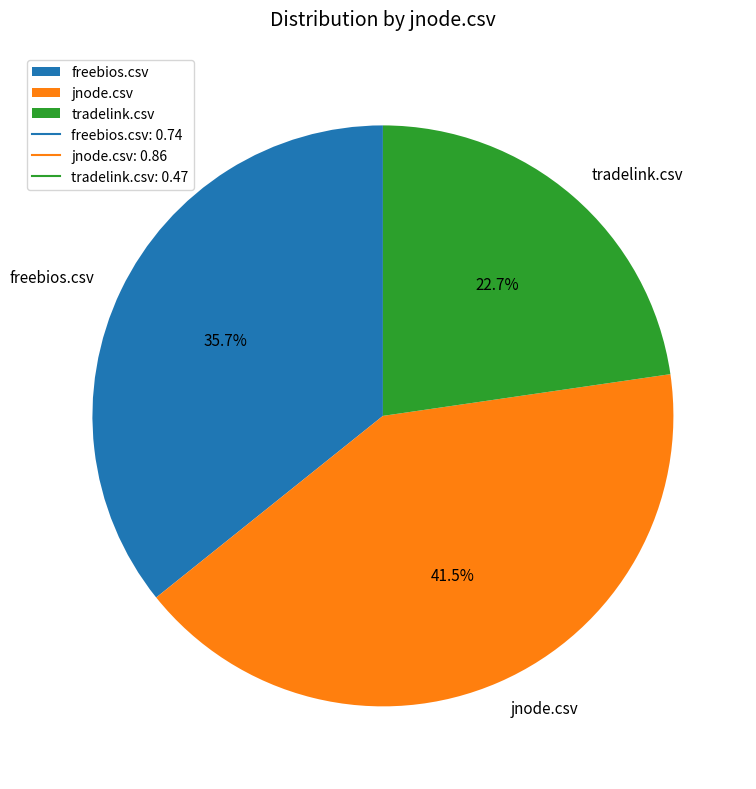

What percentage is the freebios.csv slice, to the nearest percent?

36%